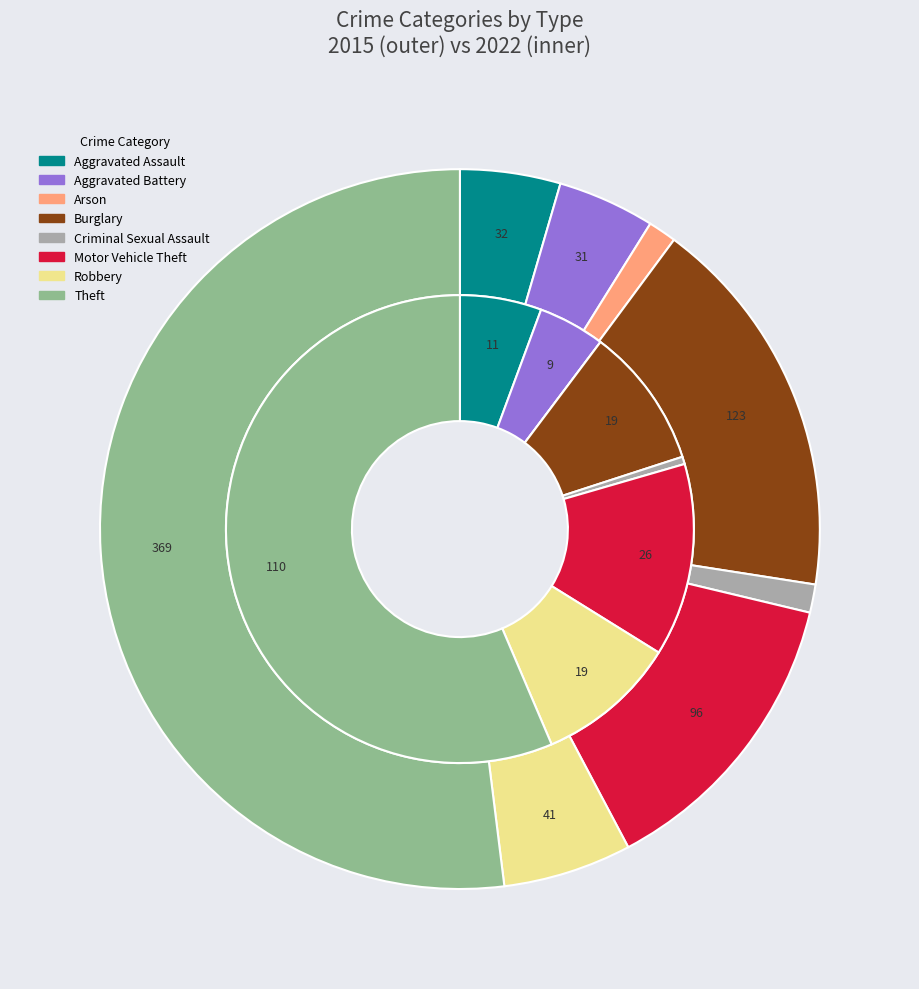

True or false: 2 accounts for 1% of the total.

True